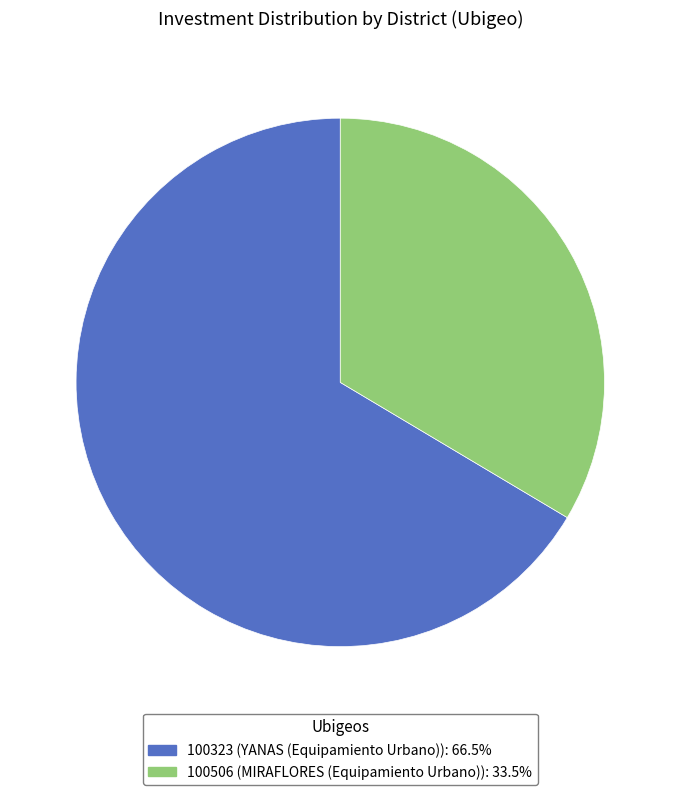

What is the ratio of the value at 100323 (YANAS (Equipamiento Urbano)): 66.5% to the value at 100506 (MIRAFLORES (Equipamiento Urbano)): 33.5%?

2.0